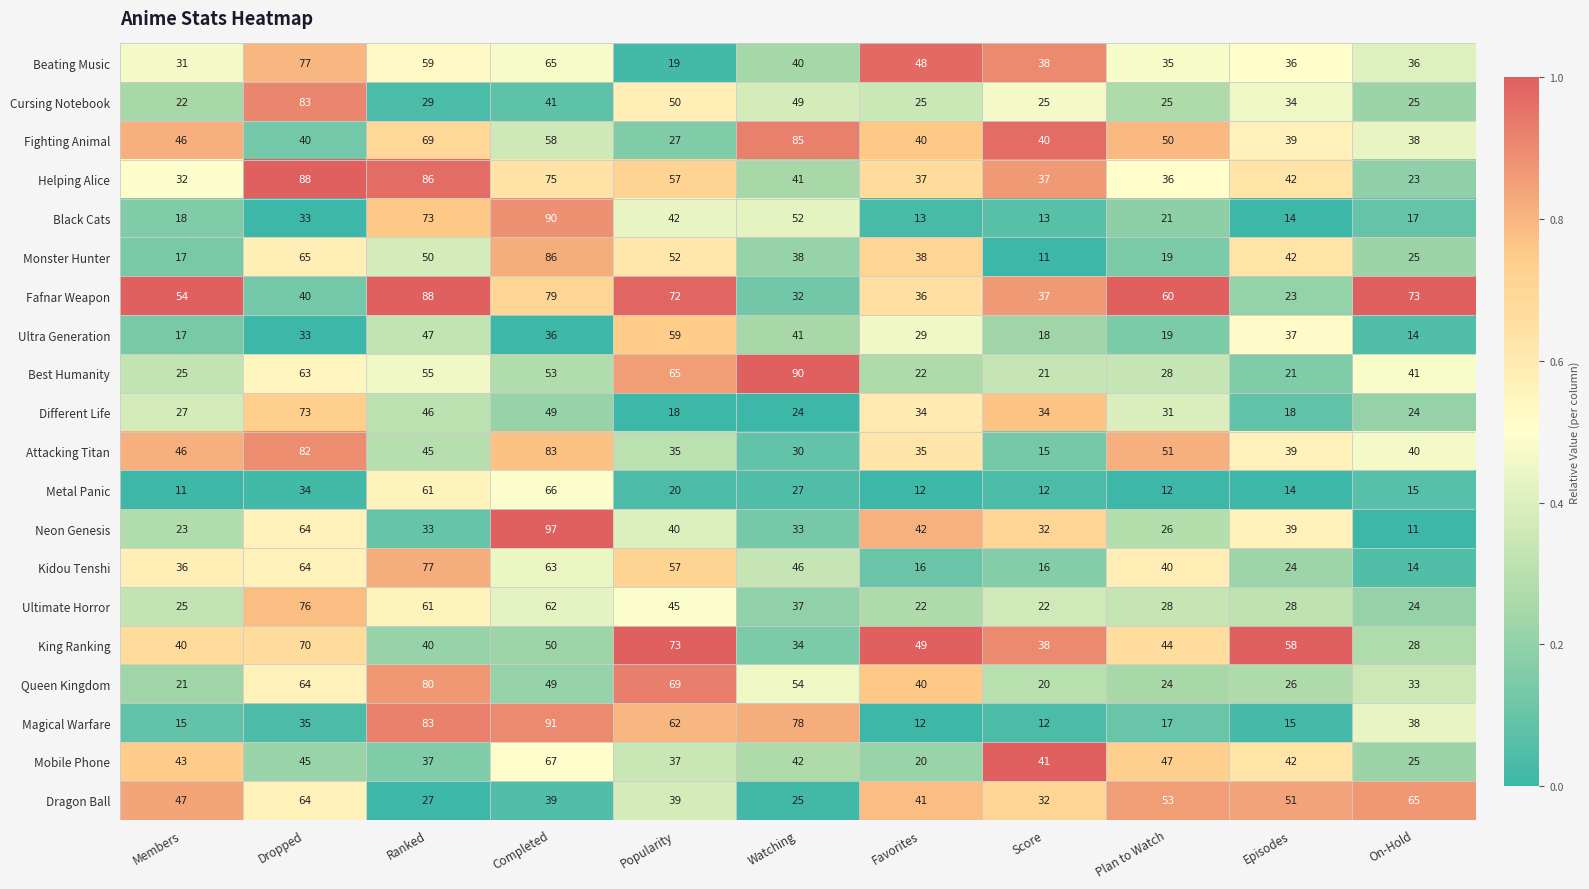

Which series changed the most between Dropped and On-Hold?

Helping Alice